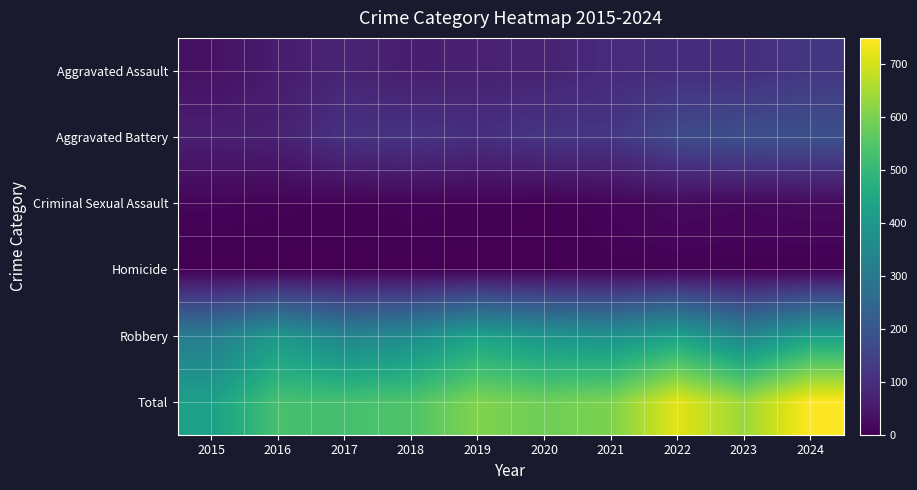

Which series has the largest total across all categories?

Total